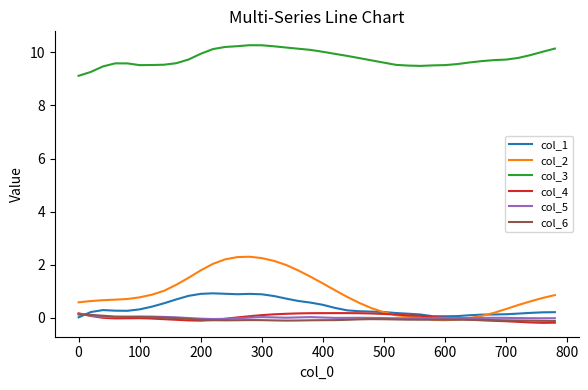

What is the maximum value for col_1?

0.9